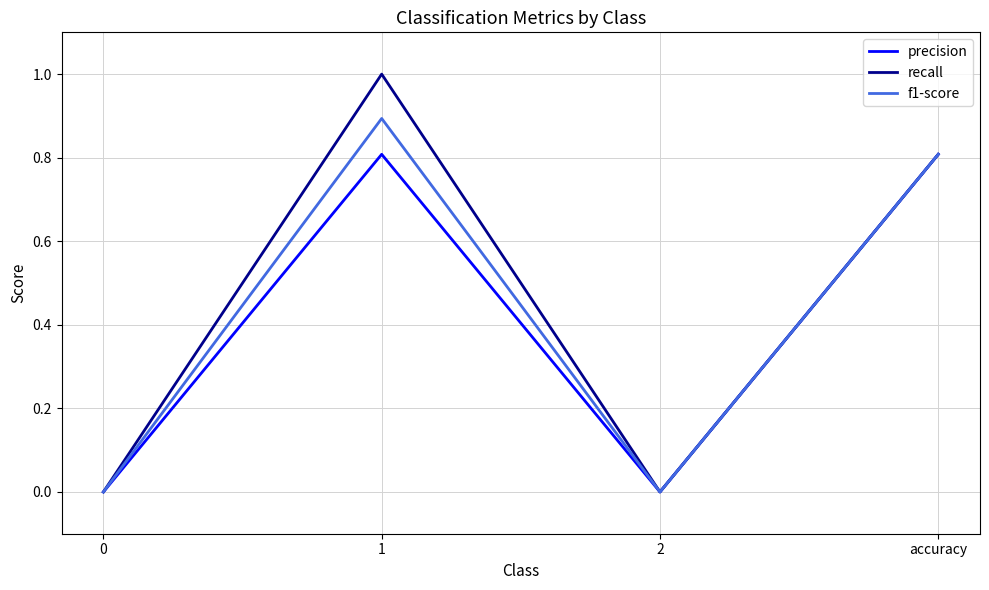

In f1-score, how many points are higher than both neighbors (excluding endpoints)?

1